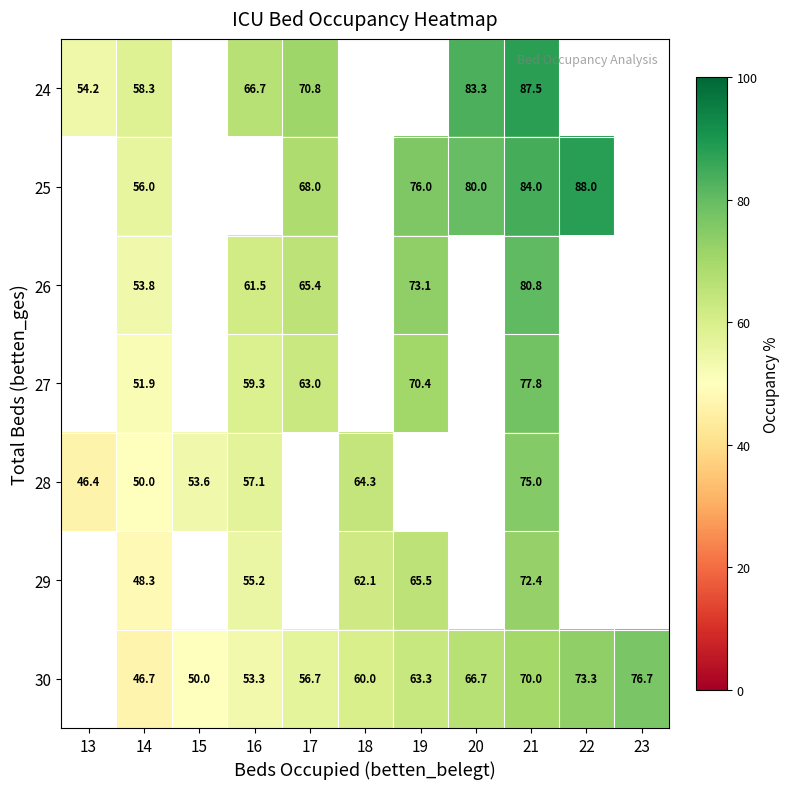

The 24 series shows 110.9 at 20. True or false?

False